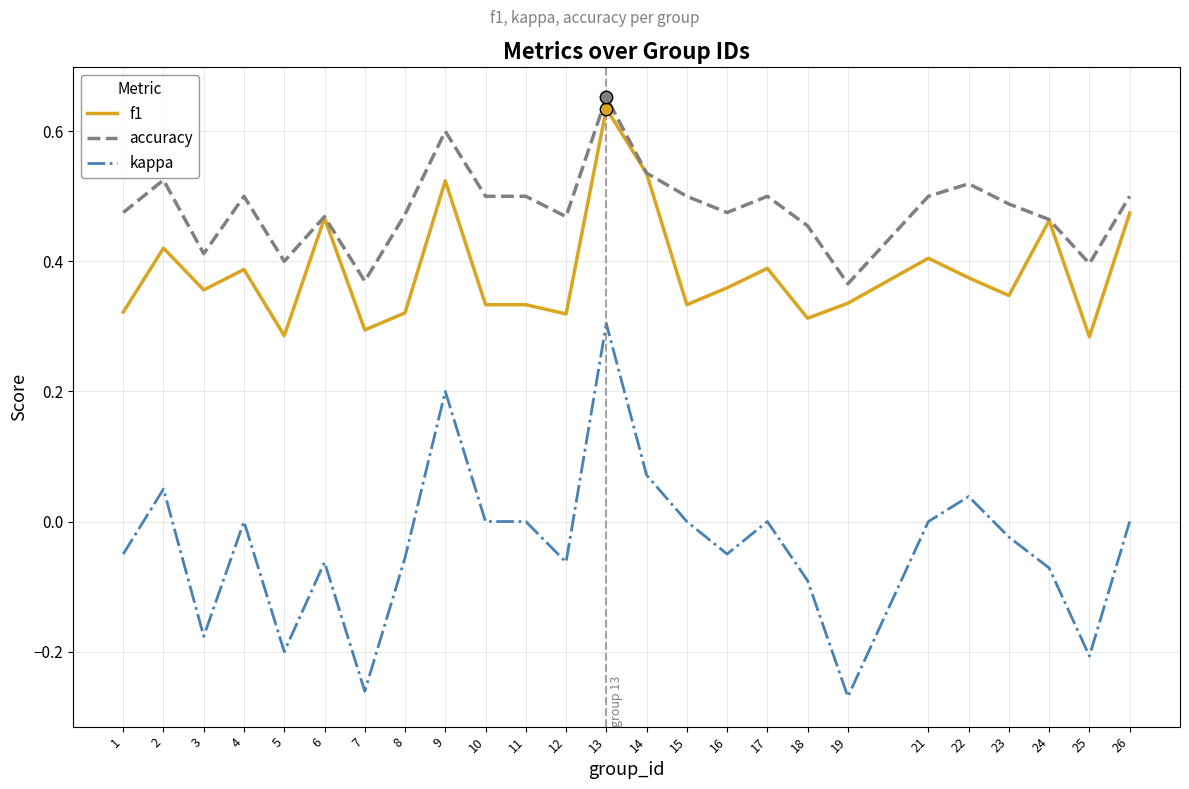

At how many categories does at least one series exceed 0?

25